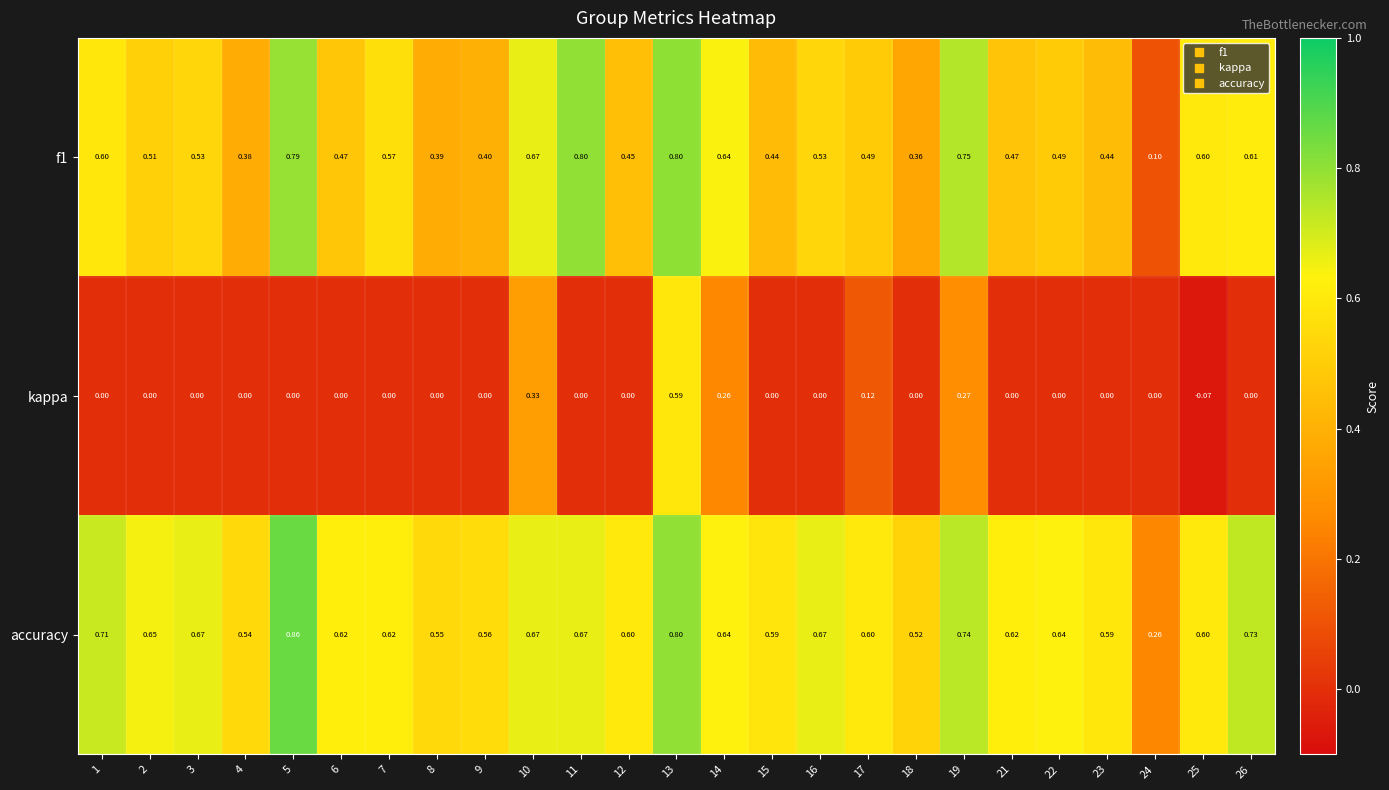

Which category has the highest value across all series?

5